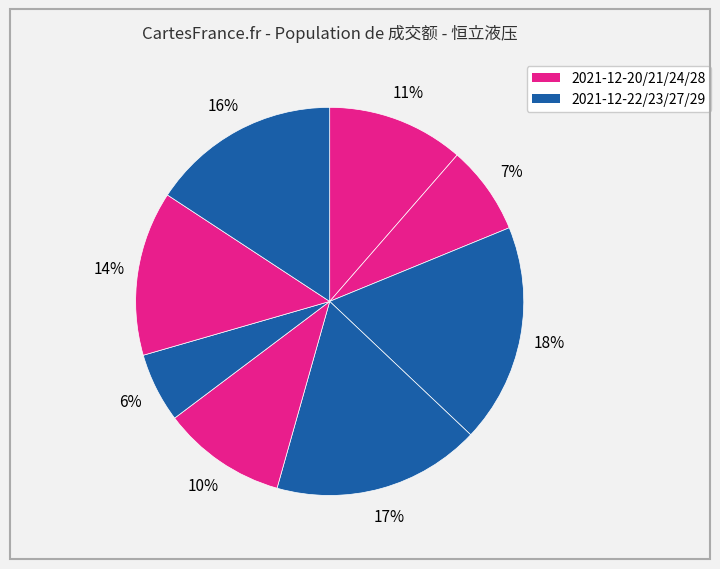

Rank the categories by value from highest to lowest.

2021-12-22, 2021-12-23, 2021-12-29, 2021-12-28, 2021-12-20, 2021-12-24, 2021-12-21, 2021-12-27